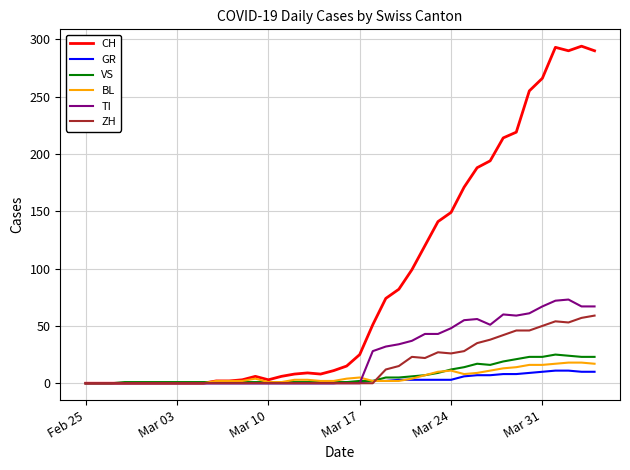

Which series has the largest total across all categories?

CH